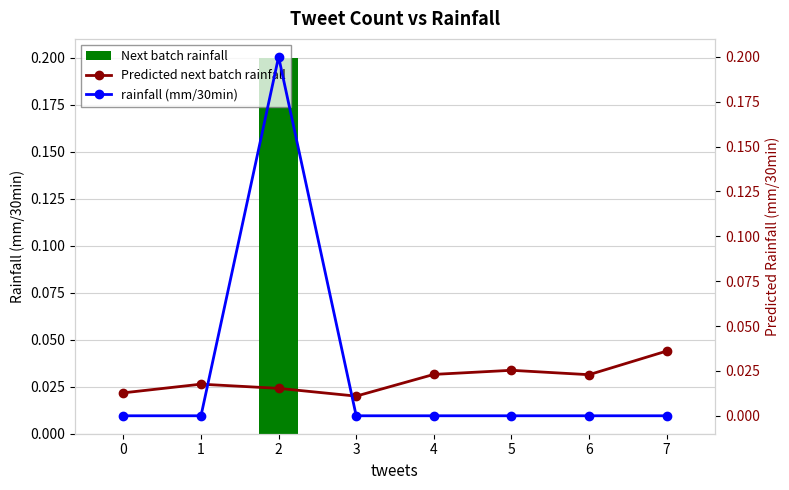

Reading right to left, list all the values displayed in this chart.

Next batch rainfall: 0.0	0.0	0.0	0.0	0.0	0.2	0.0	0.0
Predicted next batch rainfall: 0.0	0.0	0.0	0.0	0.0	0.0	0.0	0.0
rainfall (mm/30min): 0.0	0.0	0.0	0.0	0.0	0.2	0.0	0.0